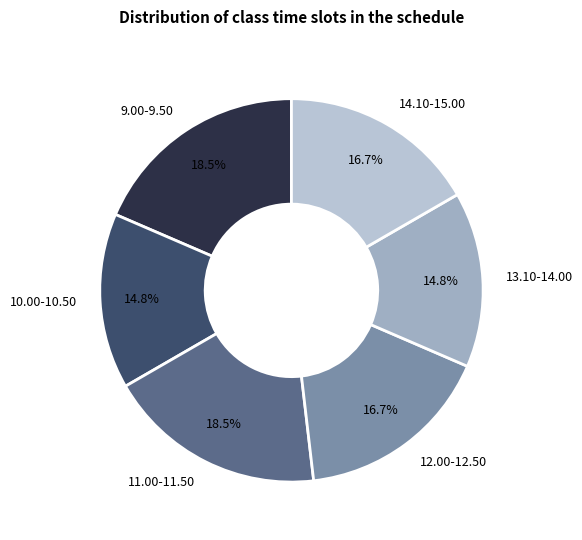

Approximately how many times larger is the value at 14.10-15.00 compared to 12.00-12.50?

1.0